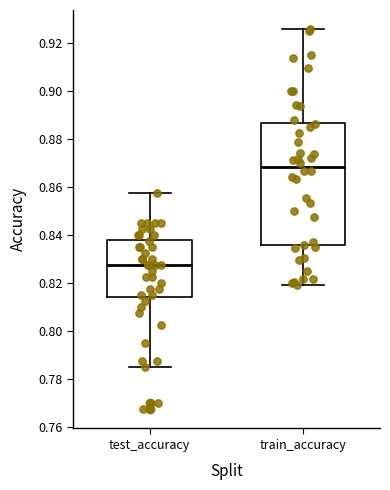

Comparing the boxes themselves (not the whiskers), which one is the tallest?

train_accuracy